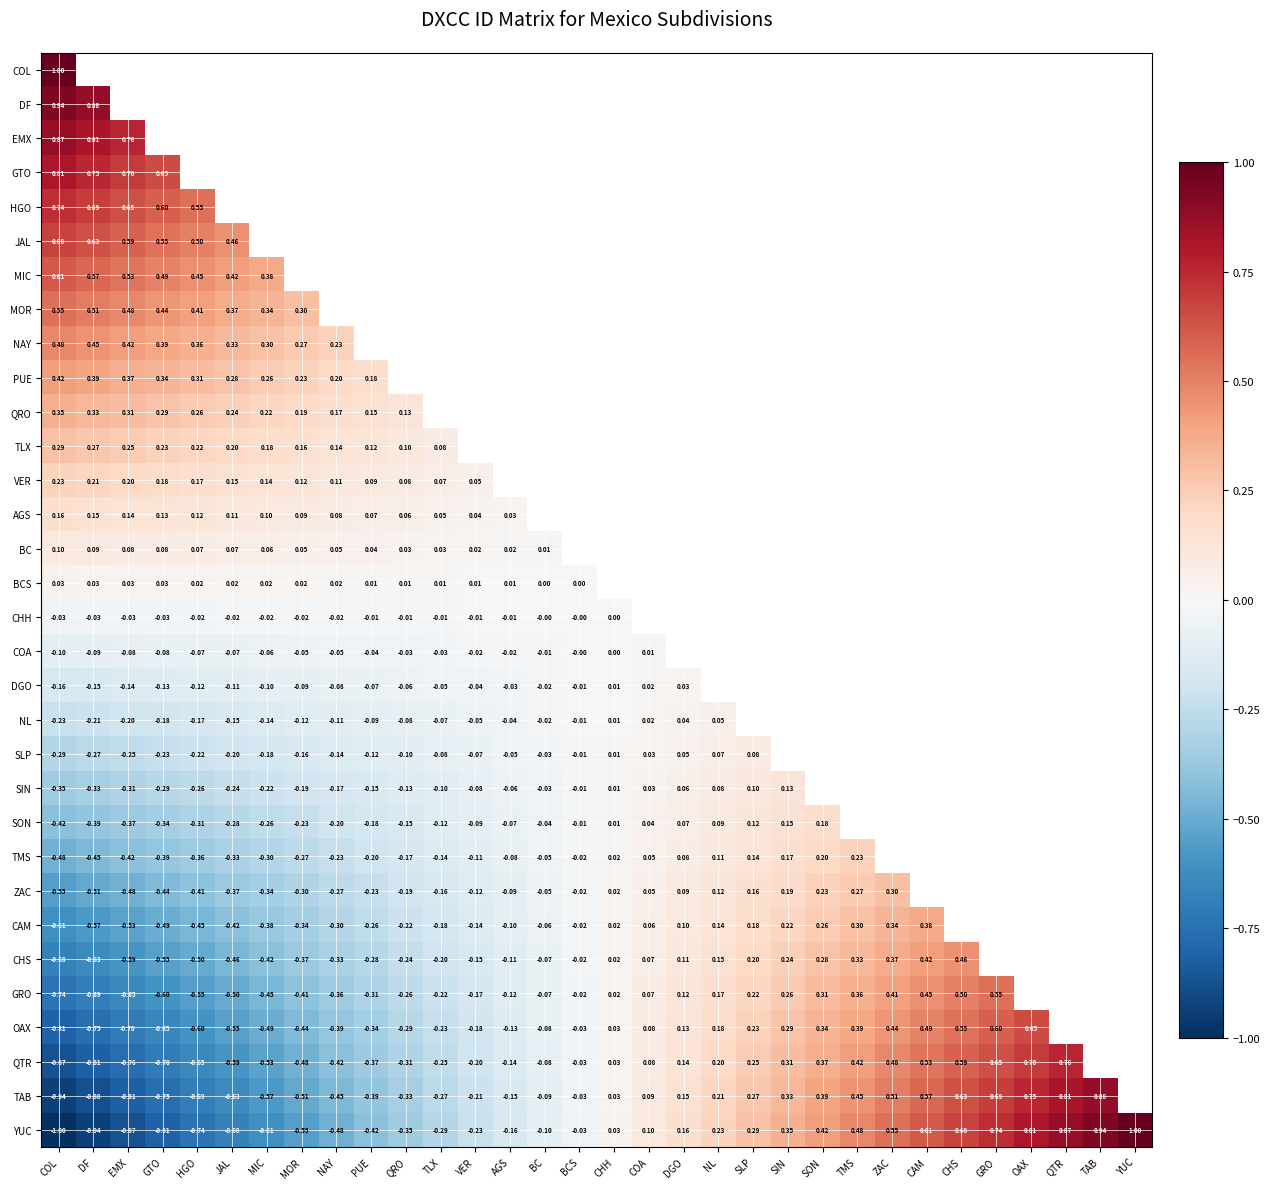

List the labels in order of DGO value, smallest first.

COL, DF, EMX, GTO, HGO, JAL, MIC, MOR, NAY, PUE, QRO, TLX, VER, AGS, BC, BCS, CHH, COA, DGO, NL, SLP, SIN, SON, TMS, ZAC, CAM, CHS, GRO, OAX, QTR, TAB, YUC